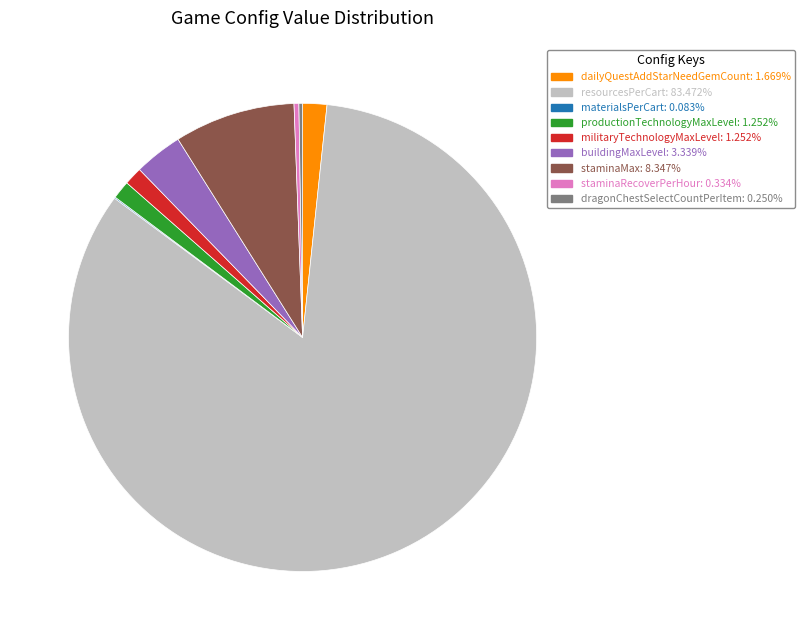

Do buildingMaxLevel and staminaMax together represent more than half of the pie?

No